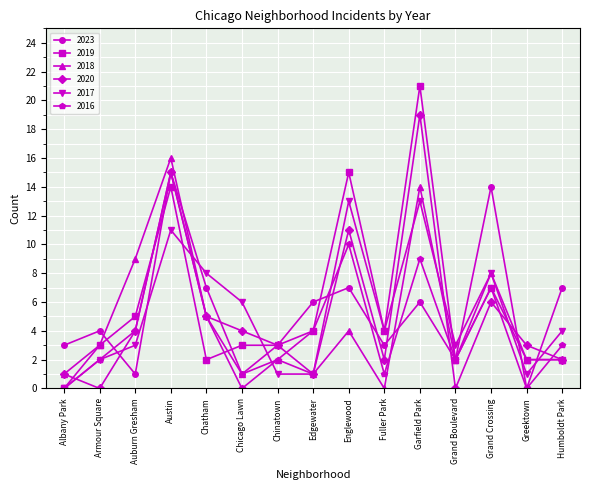

After their last crossing, which series has the higher values: 2020 or 2017?

2017